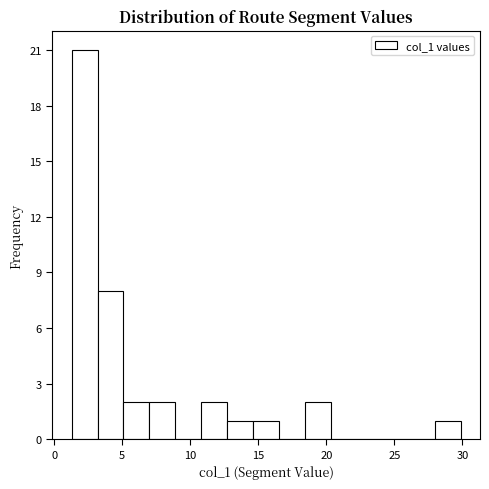

Around what value on the x-axis is the tallest bar? Give the approximate position of its centre, as read against the axis.

2.0